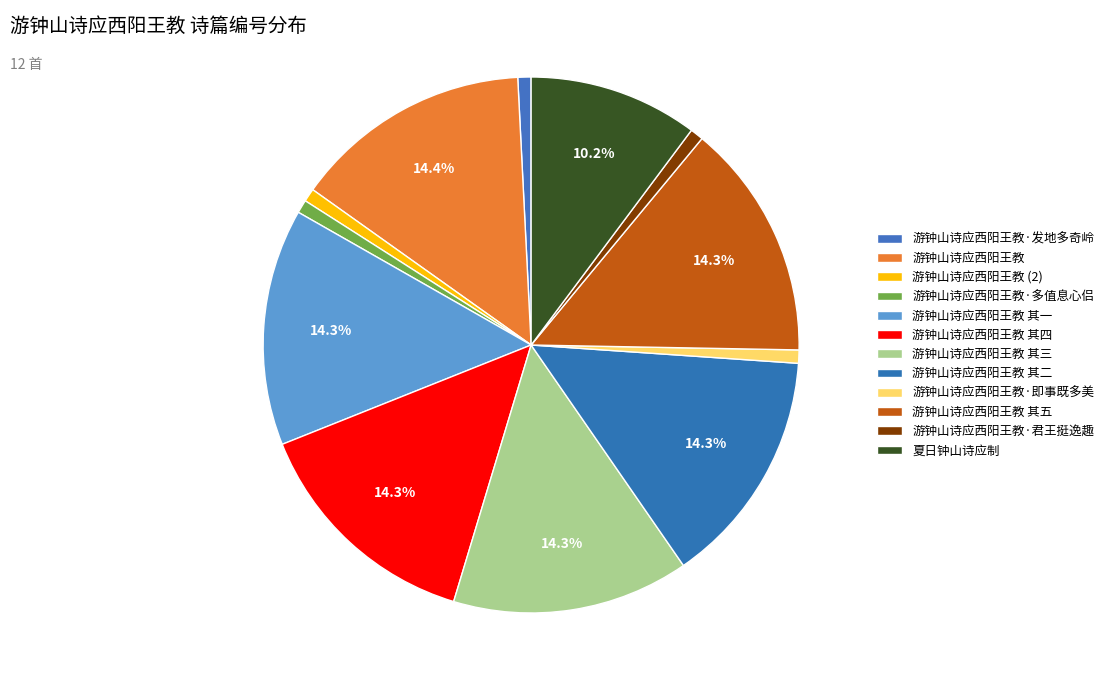

Count the number of slices in the pie.

12